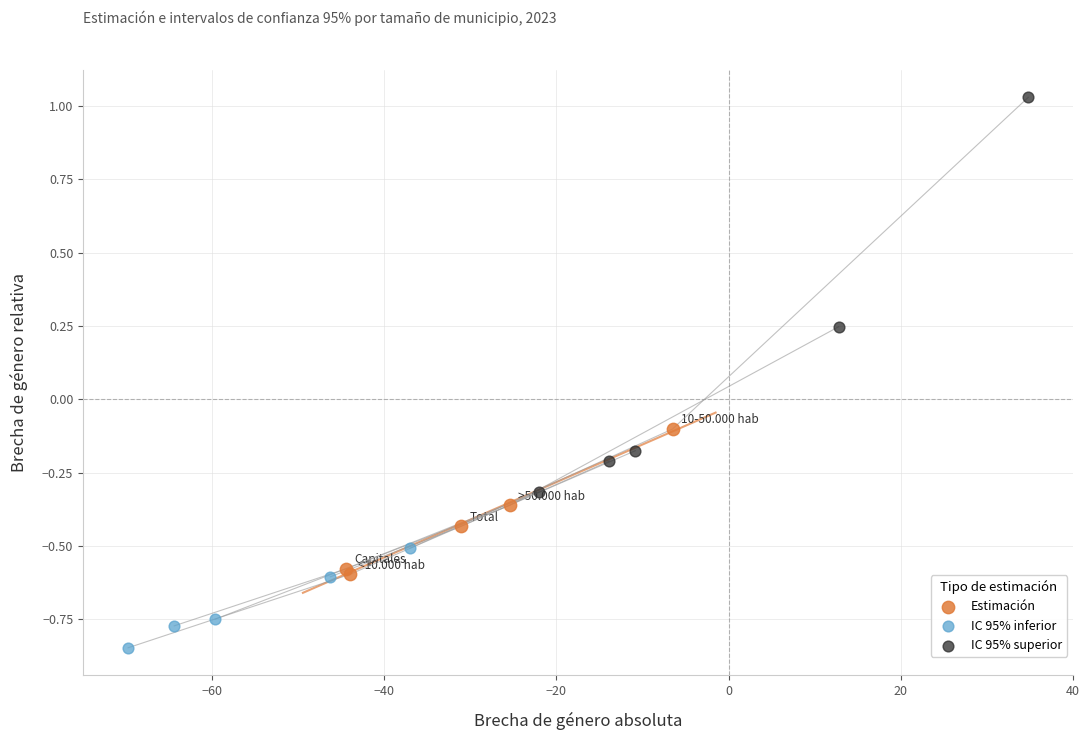

Which series contains the lowest Y value?

IC 95% inferior